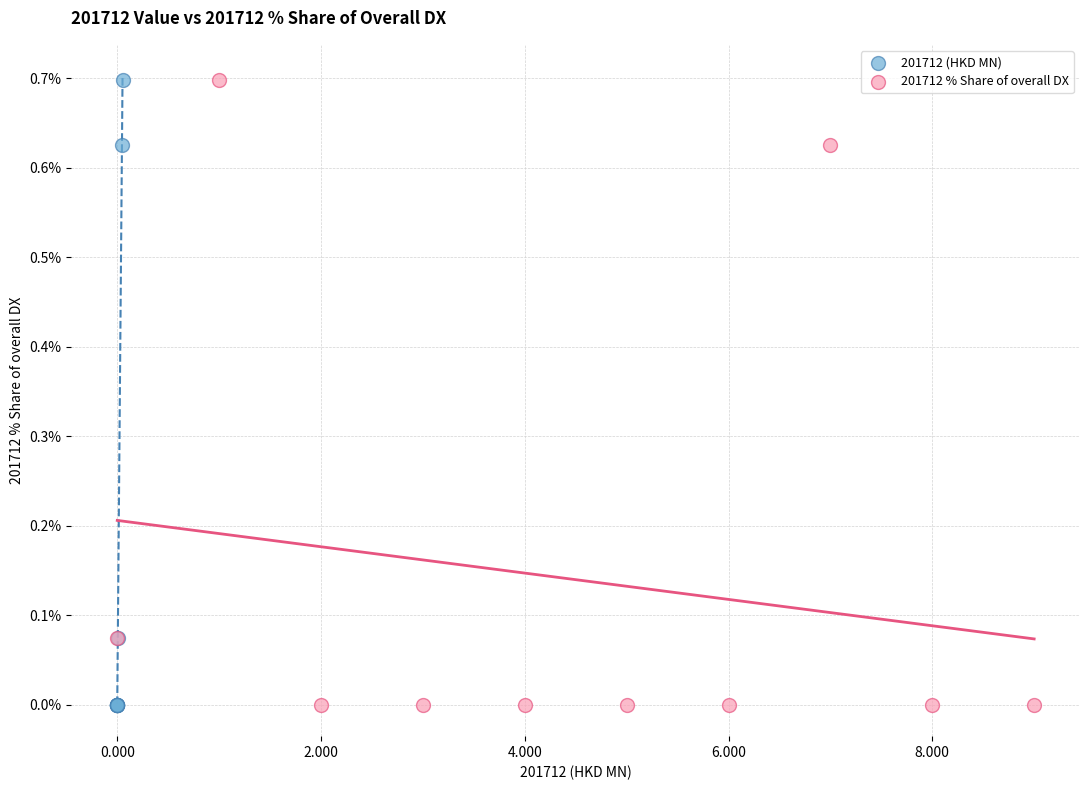

What are all the series names shown in the legend?

201712 (HKD MN), 201712 % Share of overall DX